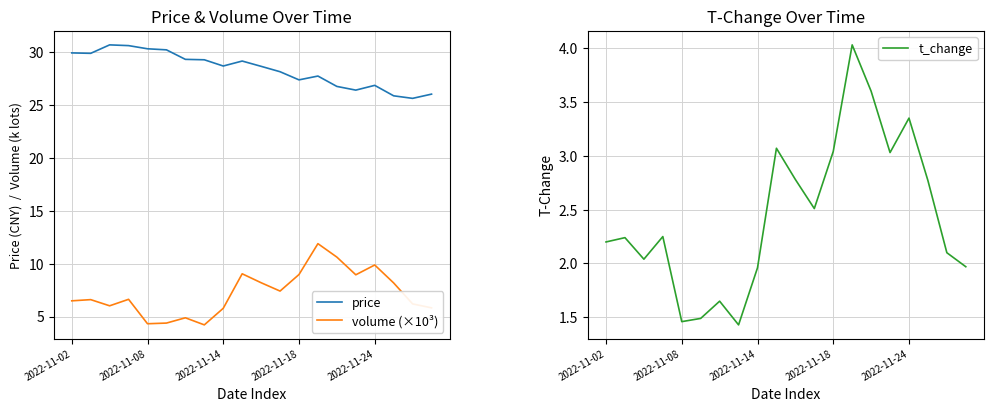

Does the chart display data point markers on the line(s)?

No